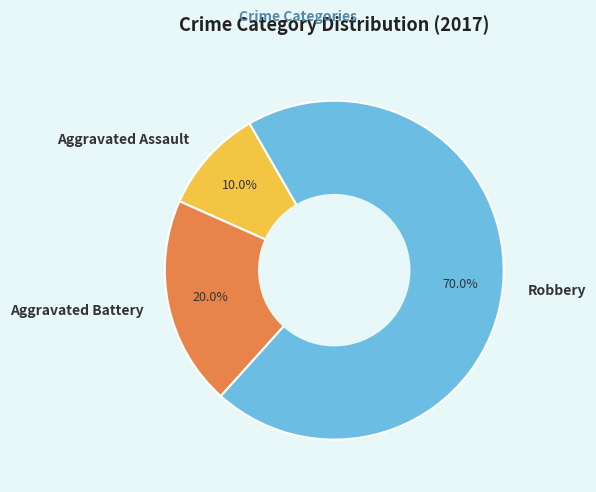

Combined, do Aggravated Assault and Robbery account for over 50%?

Yes